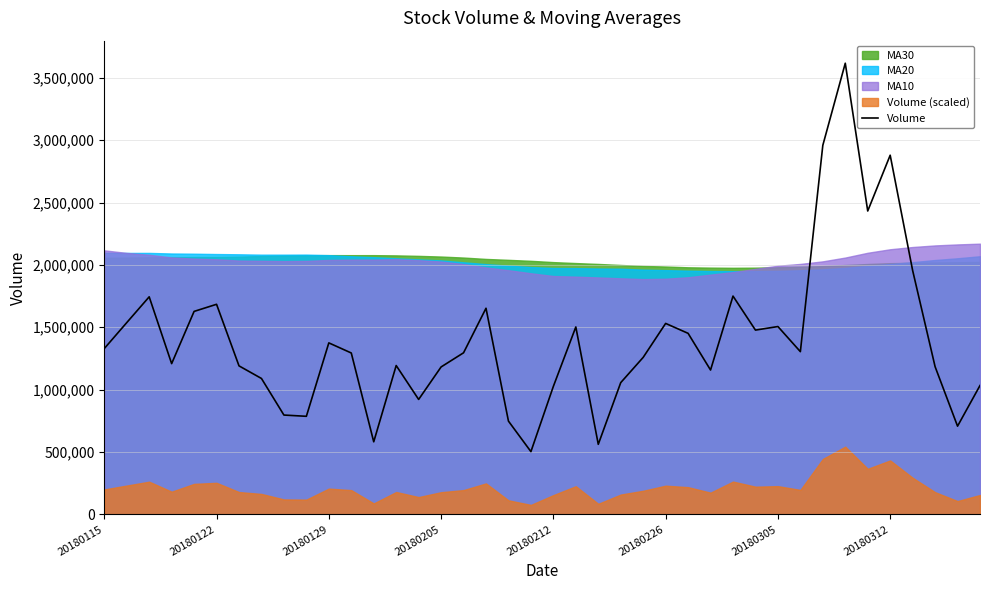

At which label does the data first exceed 1295488?

20180115